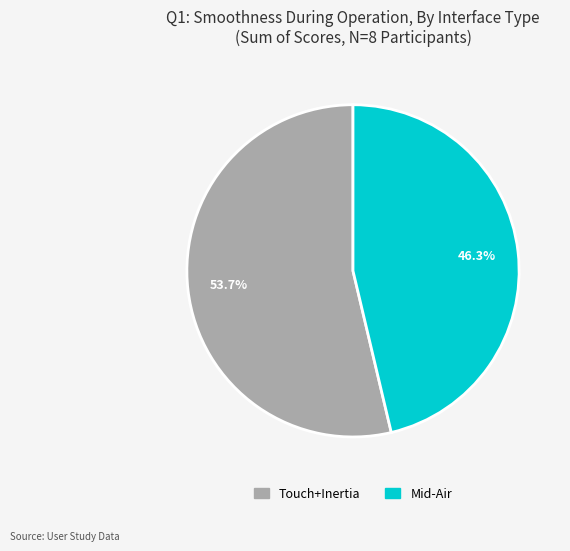

Does any single category account for the majority?

Yes